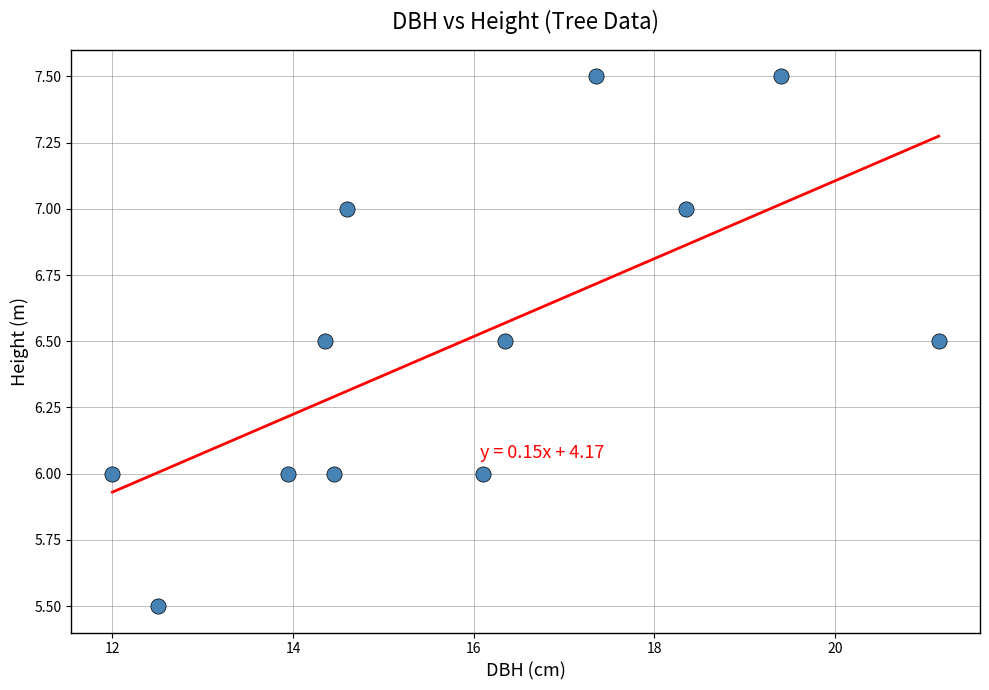

What is the range of Y values (max minus min)?

2.0